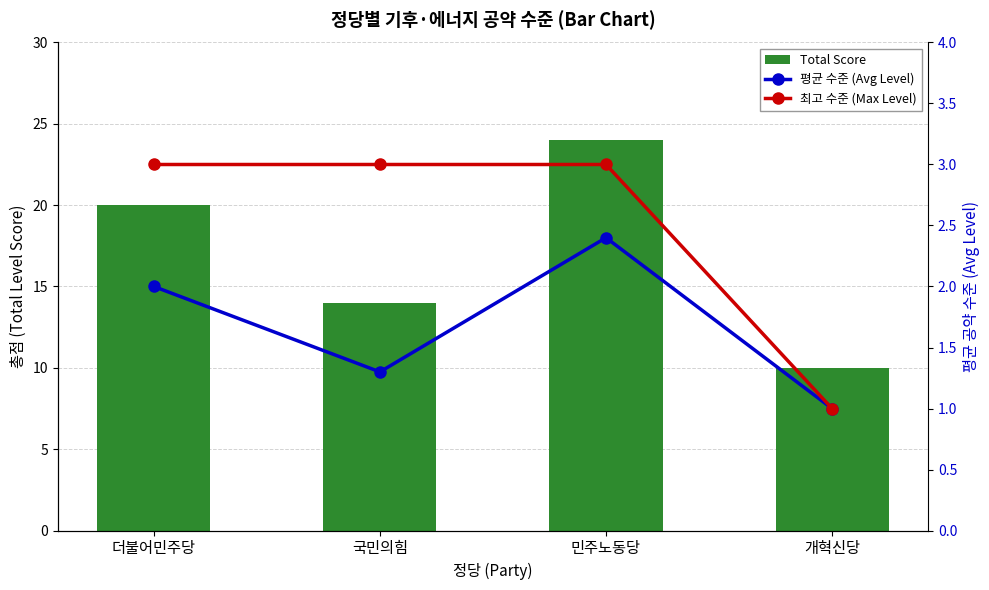

What is the maximum value for 평균 수준 (Avg Level)?

2.4